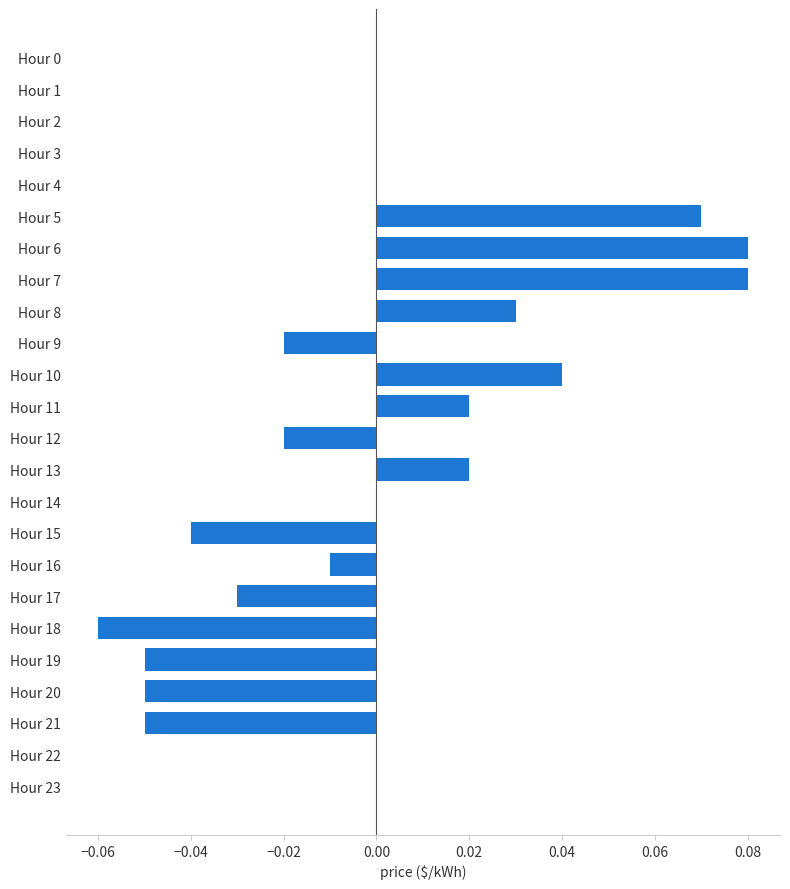

The value at Hour 23 is -0.1. True or false?

False